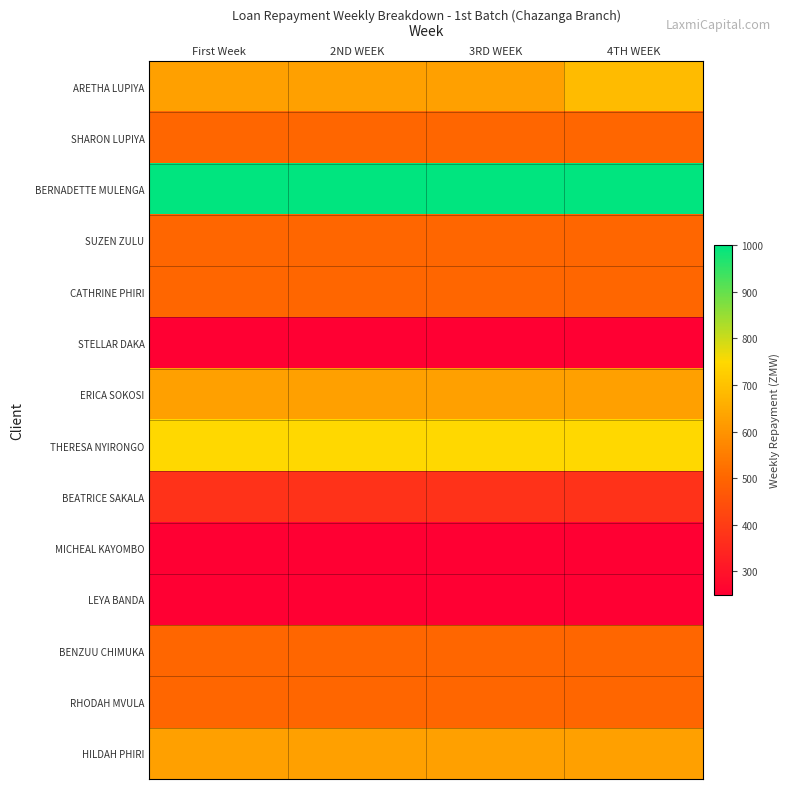

At how many categories does at least one series exceed 768?

4